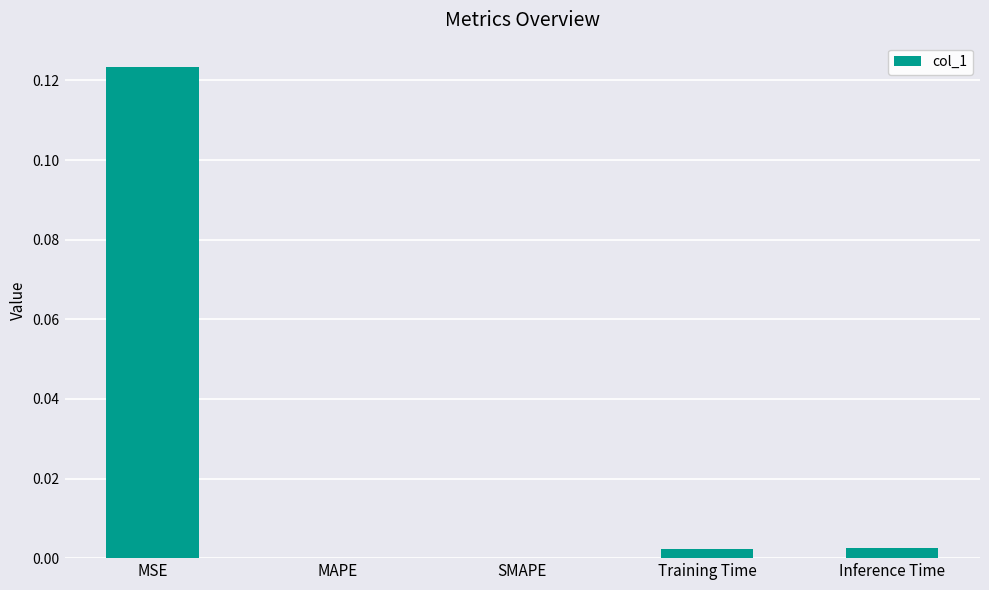

How many series are shown in this chart?

1